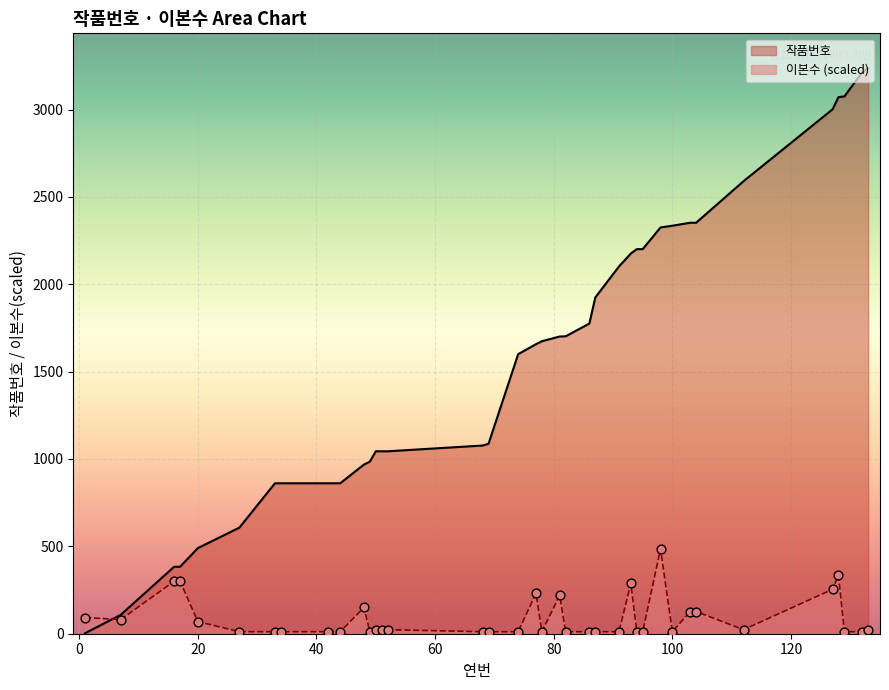

Which series contains the highest Y value?

작품번호